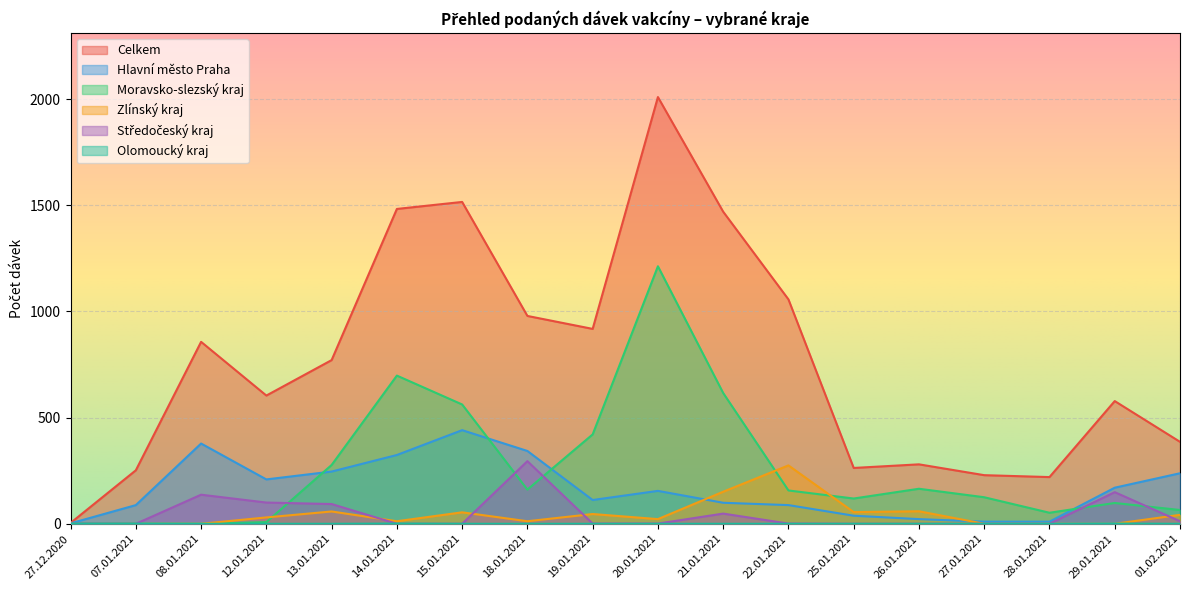

Where is Olomoucký kraj nearest to the value 0?

08.01.2021